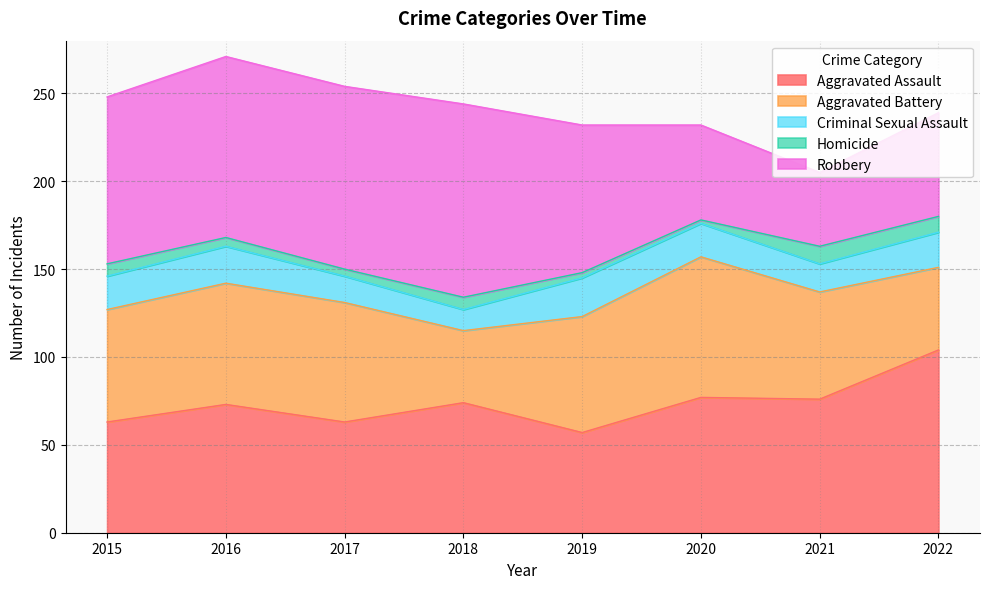

Rank the categories by Robbery value from highest to lowest.

2018, 2017, 2016, 2015, 2019, 2022, 2020, 2021